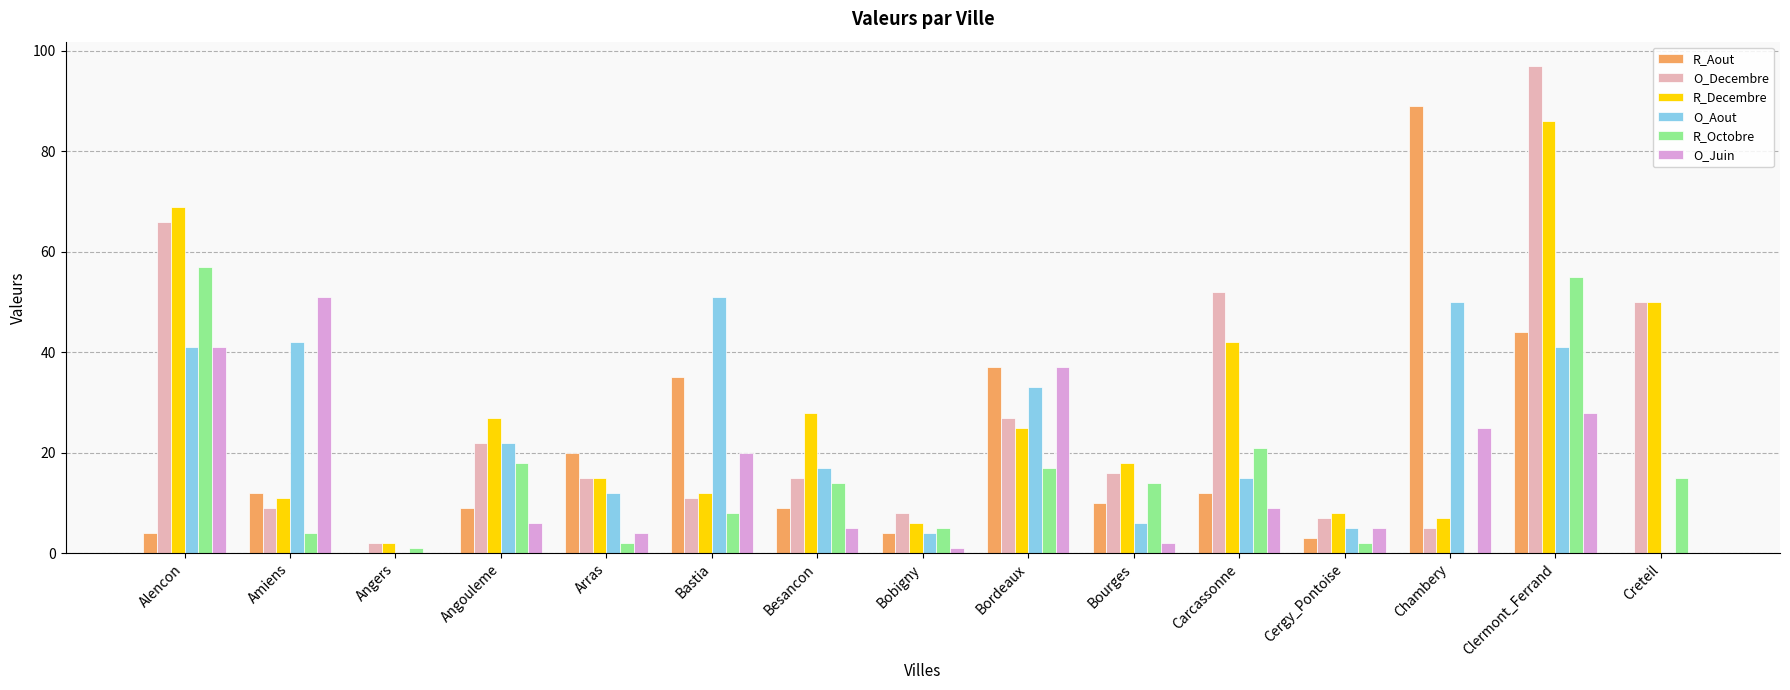

Between Alencon and Creteil, which series saw the biggest shift?

R_Octobre